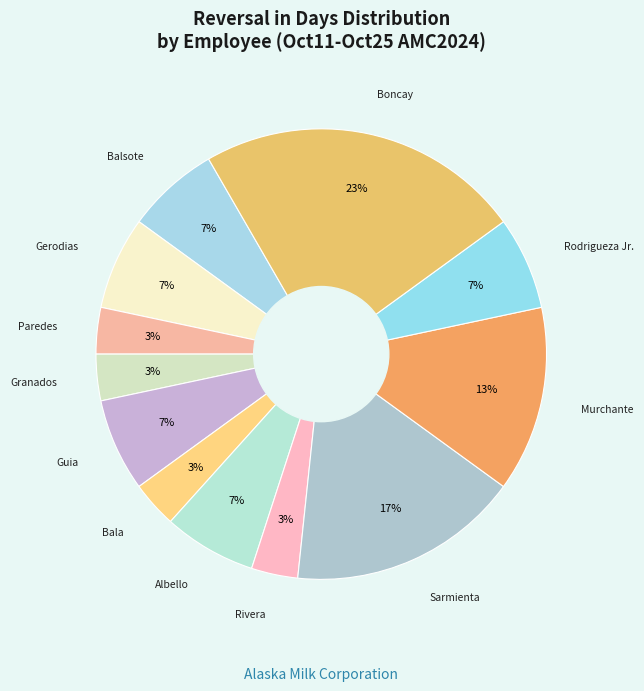

Rank the categories by value from lowest to highest.

Paredes, Emherlyn Joy, Granados, Oliver, Bala, Edgardo, Rivera, Nathaniel Jr., Balsote, Eric John, Gerodias, Jayvee, Guia, Derick, Albello, Reynante, Rodrigueza Jr., Rodolfo, Murchante, Nova, Sarmienta, Rolando, Boncay, Alfie